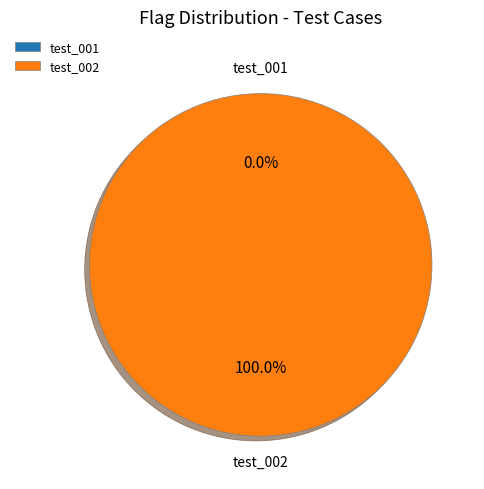

Between test_001 and test_002, which is larger?

test_002